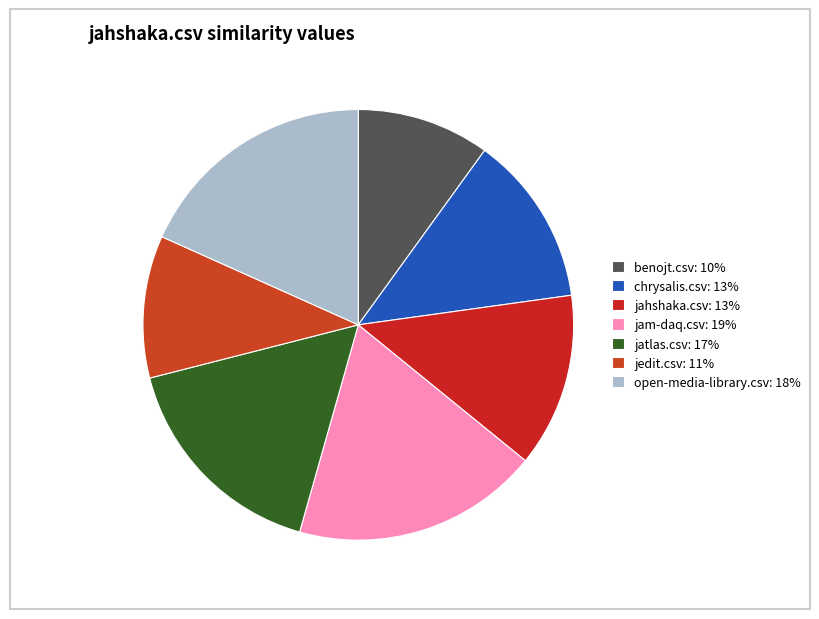

True or false: jahshaka.csv accounts for 13% of the total.

True